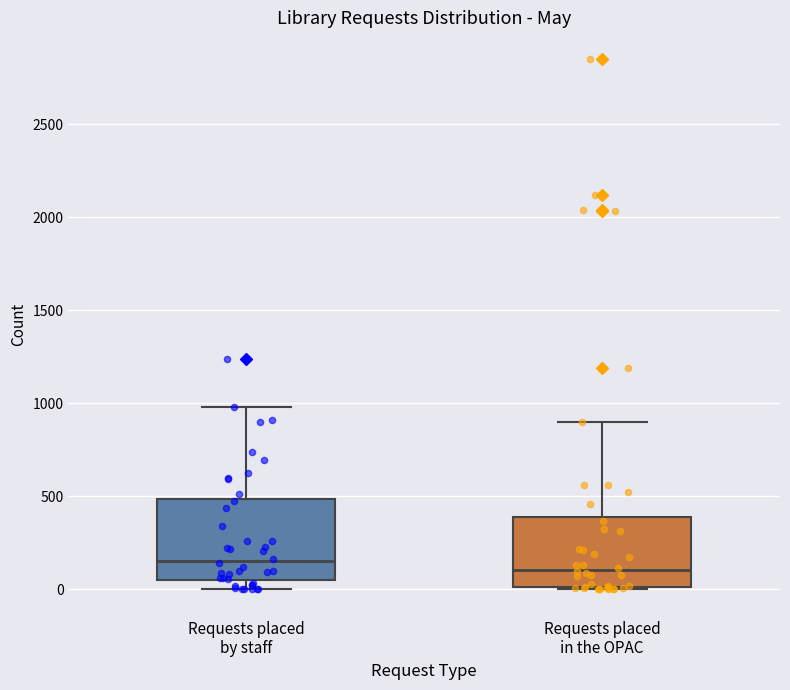

Reading left to right, read every box against the y-axis: the position of its median line, the range the box covers, and the ends of its whiskers. The values are not printed on the chart, so give them approximately, as read against the axis.

Requests placed by staff: median 150, box 50 to 500, whiskers 0 to 1000
Requests placed in the OPAC: median 100, box 0 to 400, whiskers 0 to 900